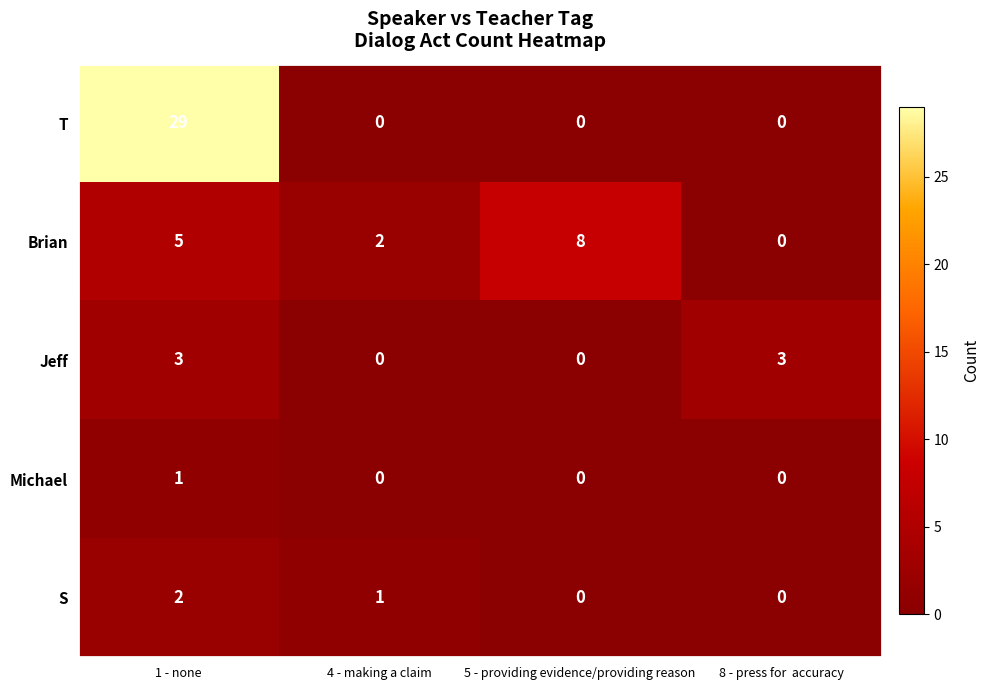

How many Brian values are between 2 and 8?

3